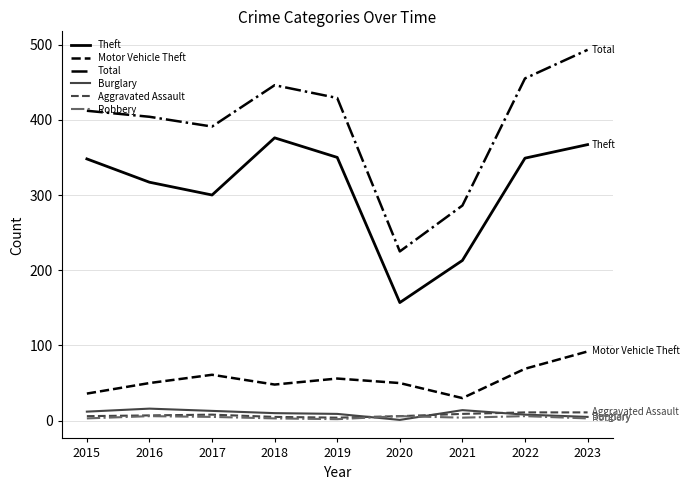

Which series has the widest spread of values?

Total